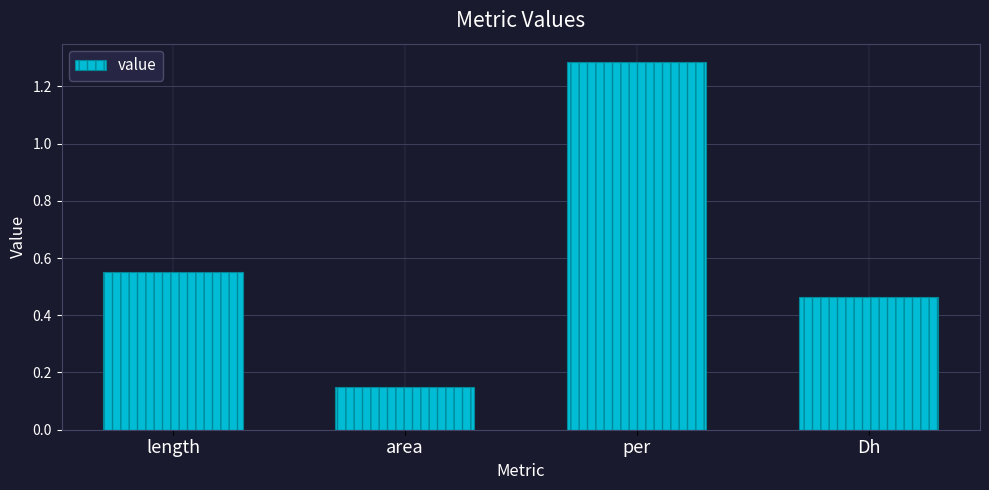

What is the difference between the second highest and minimum values?

0.4